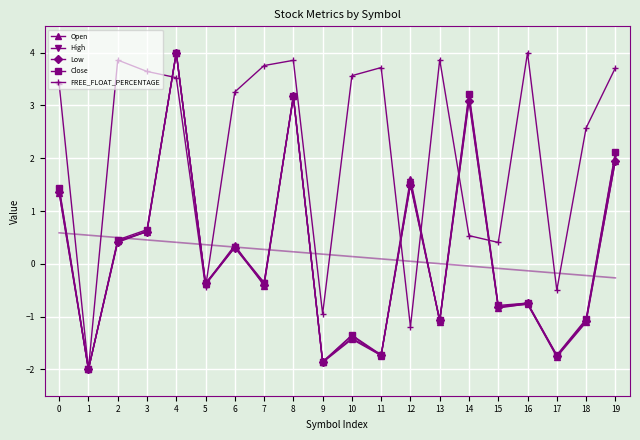

How many series are shown in this chart?

5